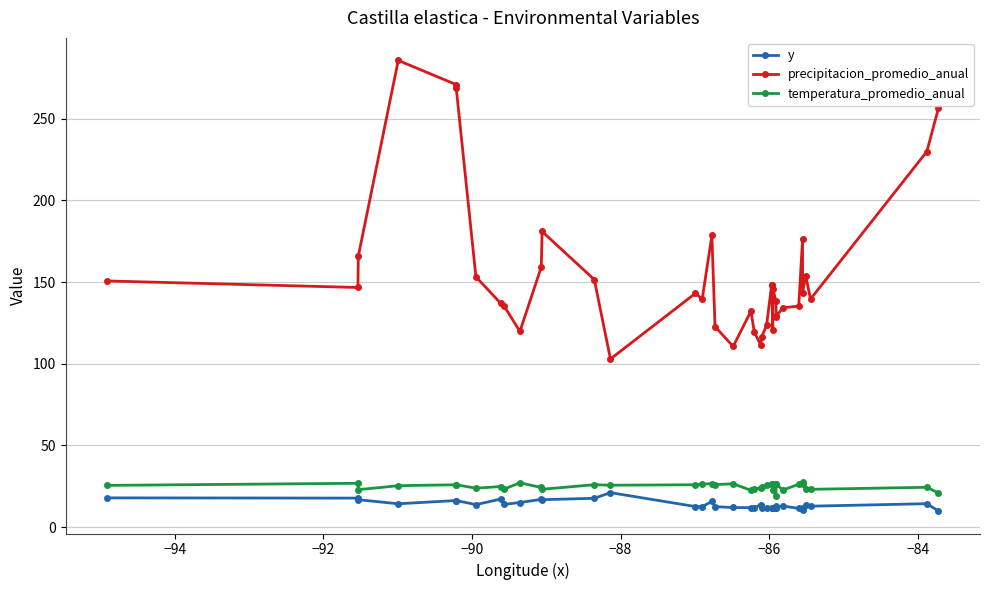

What is the difference between the second highest and second lowest values in the y series?

7.5